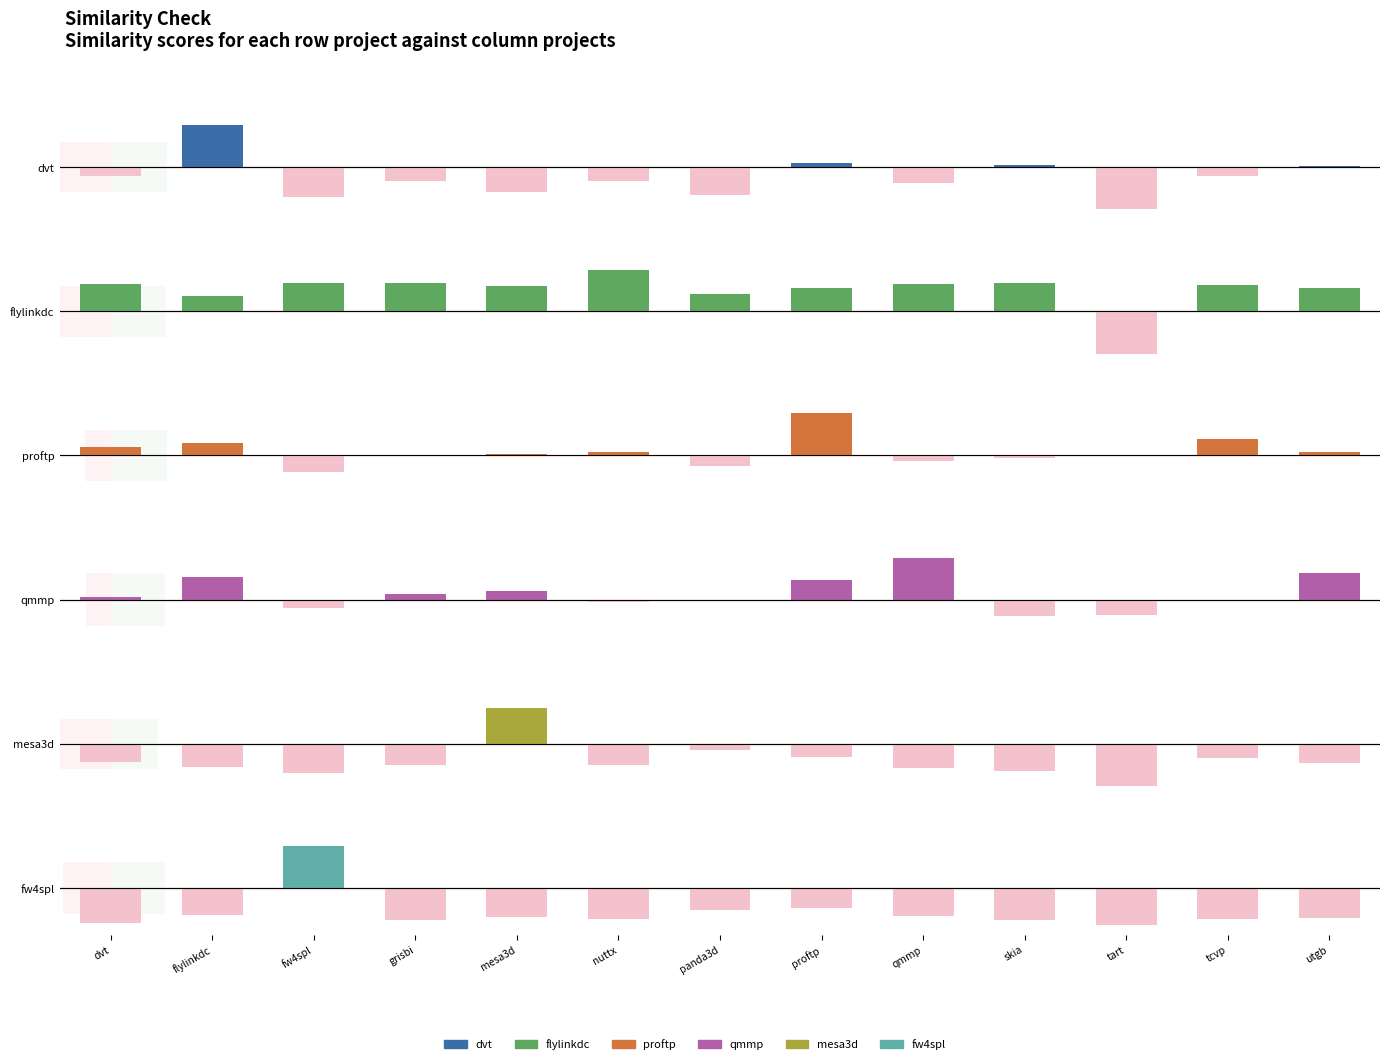

Where does the flylinkdc.csv series first go above 0?

dvt